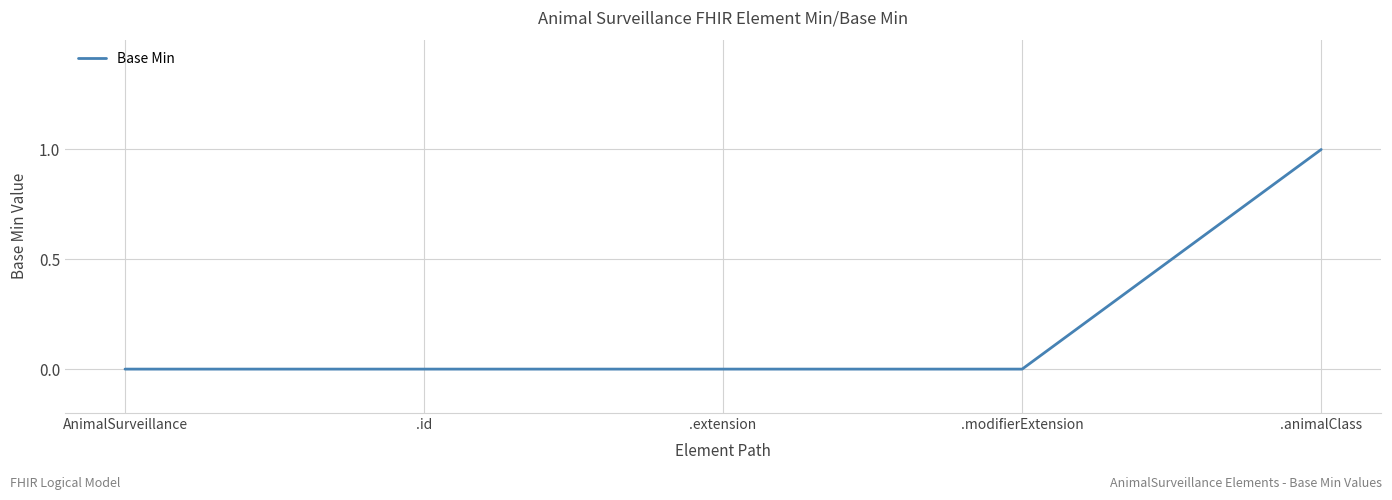

What position from the right is AnimalSurveillance?

5